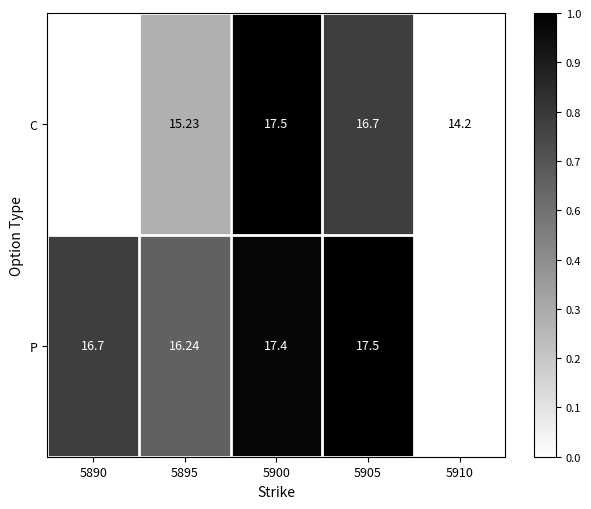

At which category does the chart reach its minimum across all series?

5910